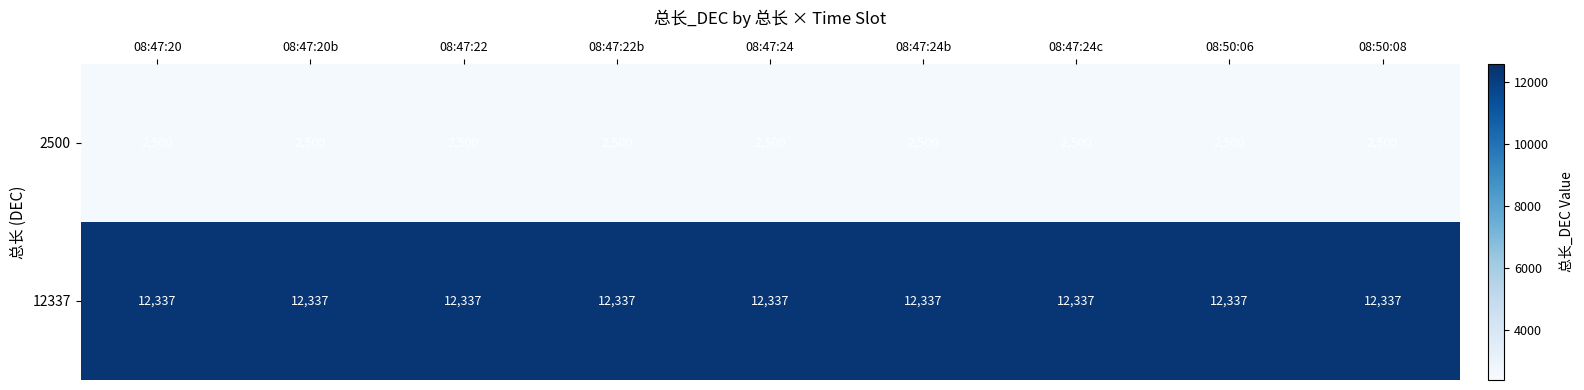

What is the difference between the highest and lowest values at 08:47:24?

9837